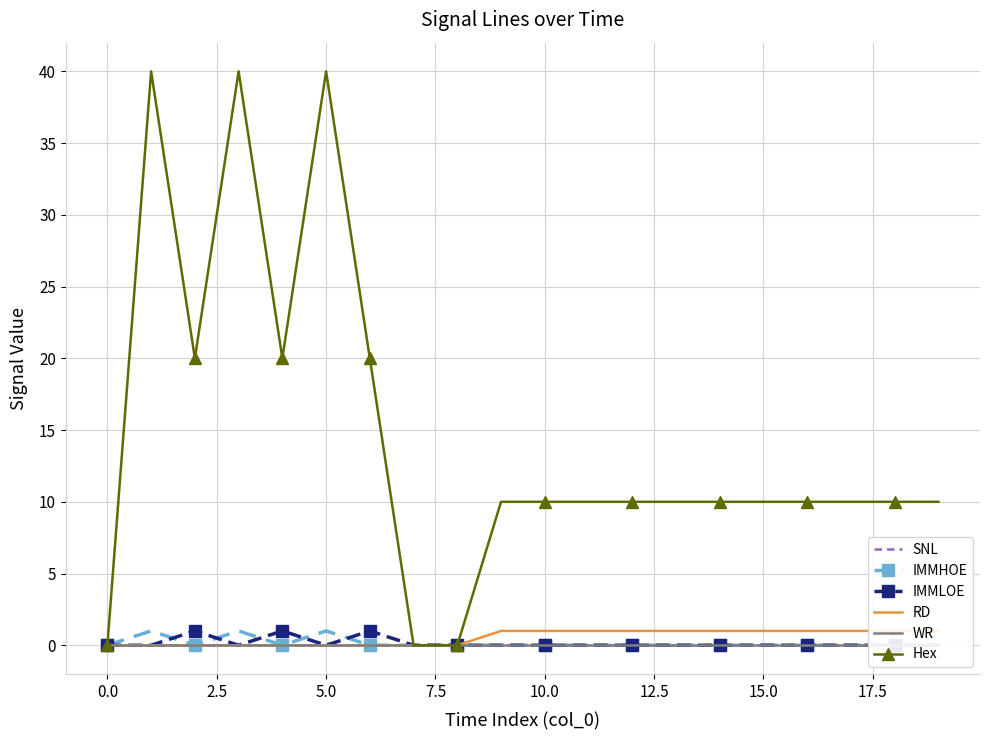

How many lines are shown in the chart?

6